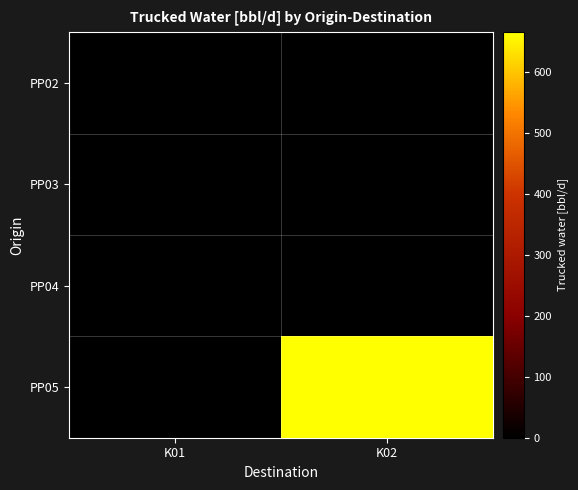

Which series has the largest total across all categories?

PP05